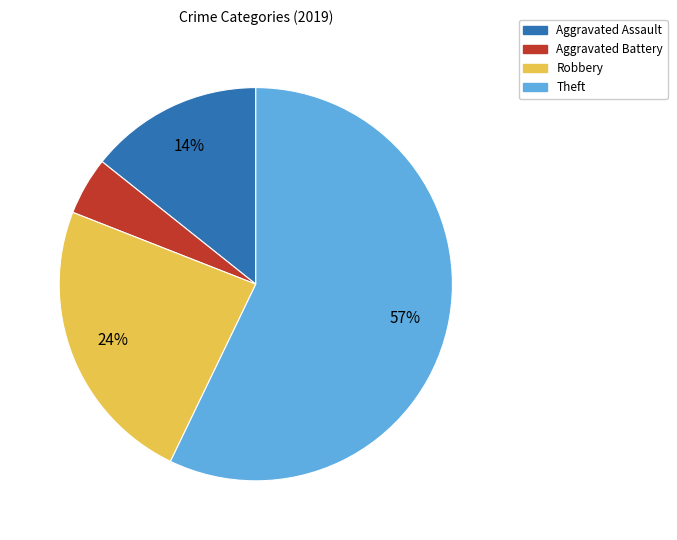

To the nearest percent, what is the combined percentage of Theft and Robbery?

81%